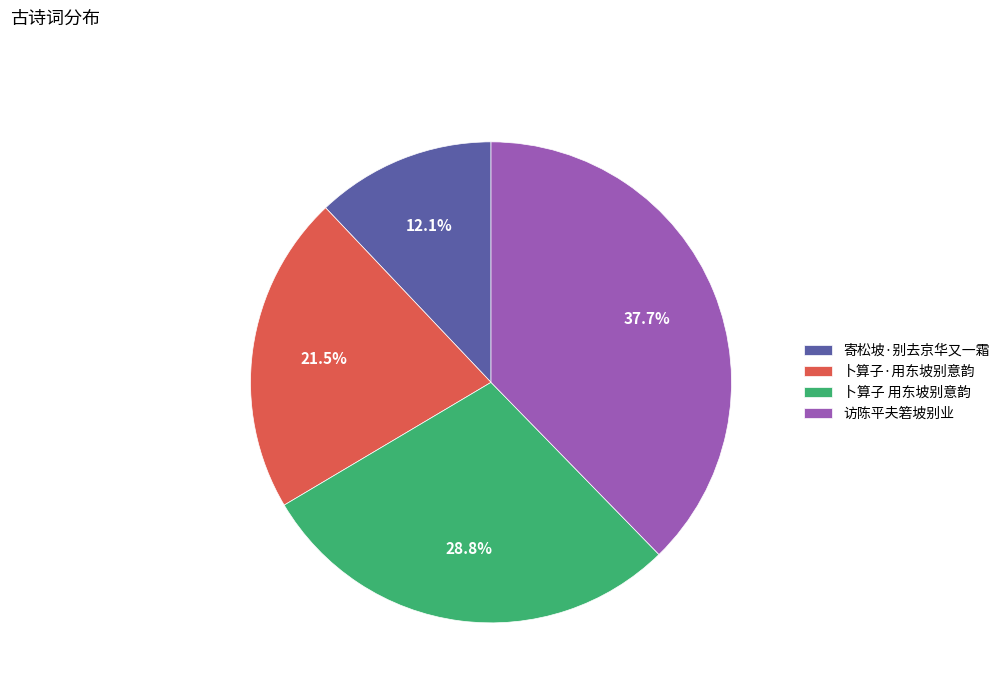

Between 寄松坡·别去京华又一霜 and 卜算子·用东坡别意韵, which is larger?

卜算子·用东坡别意韵